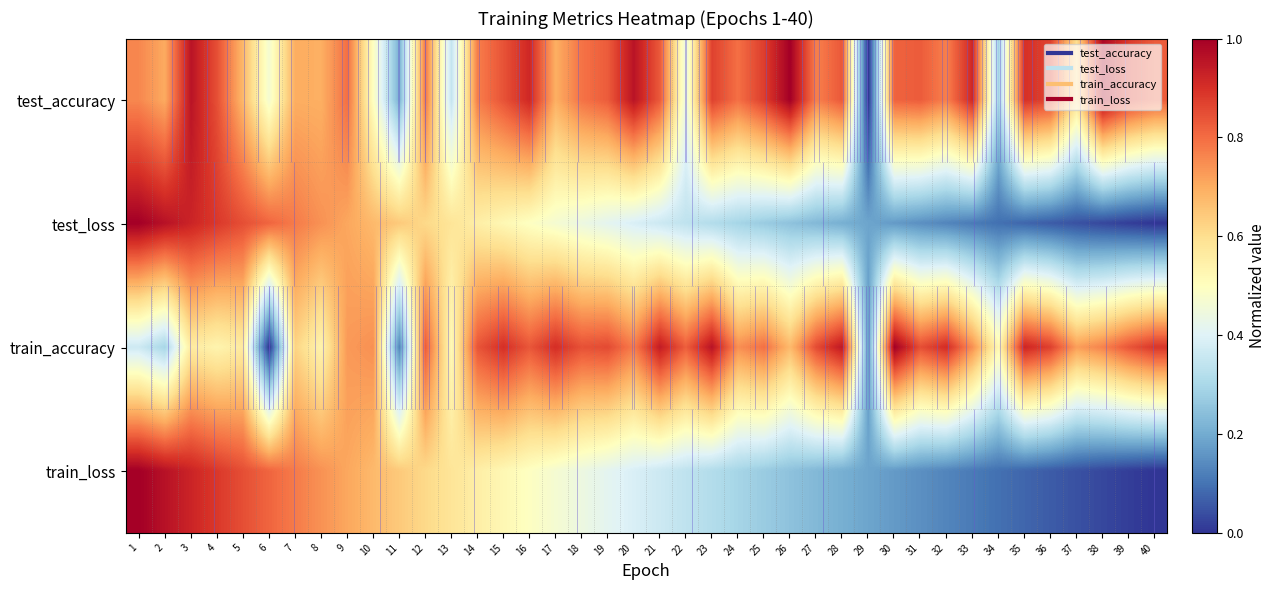

Is it true that train_accuracy equals 0.6 at 7?

True